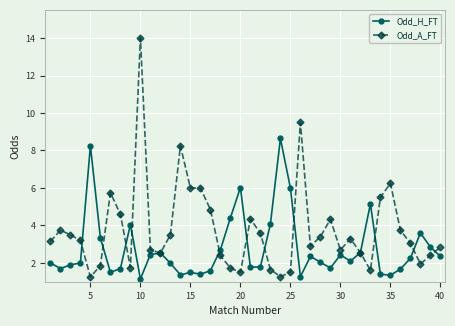

True or false: Odd_A_FT has more than 1 interior local peaks.

True